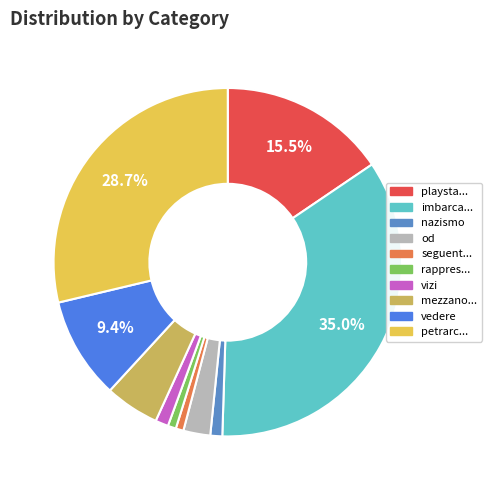

To the nearest percent, what is the difference between the largest and smallest slice percentages?

34%